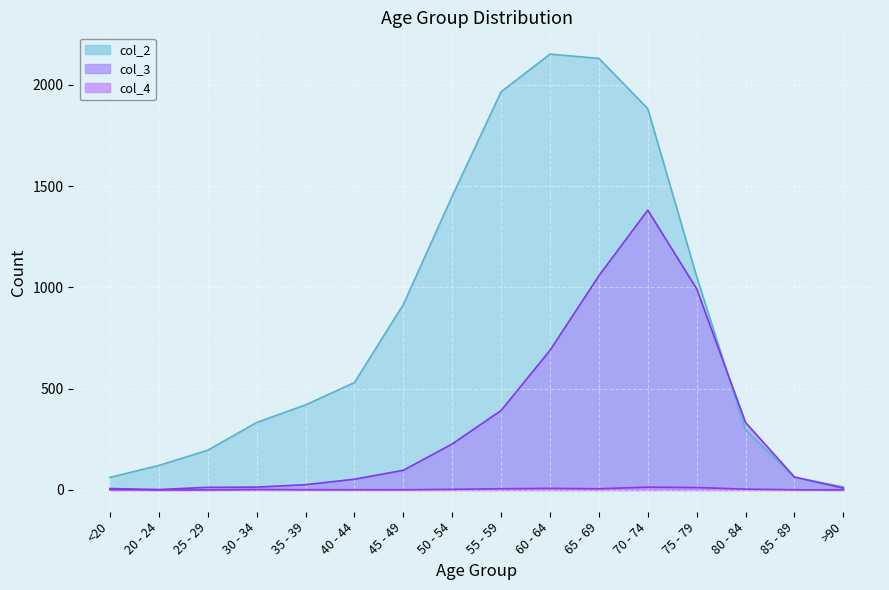

How many values in col_4 are above zero?

13